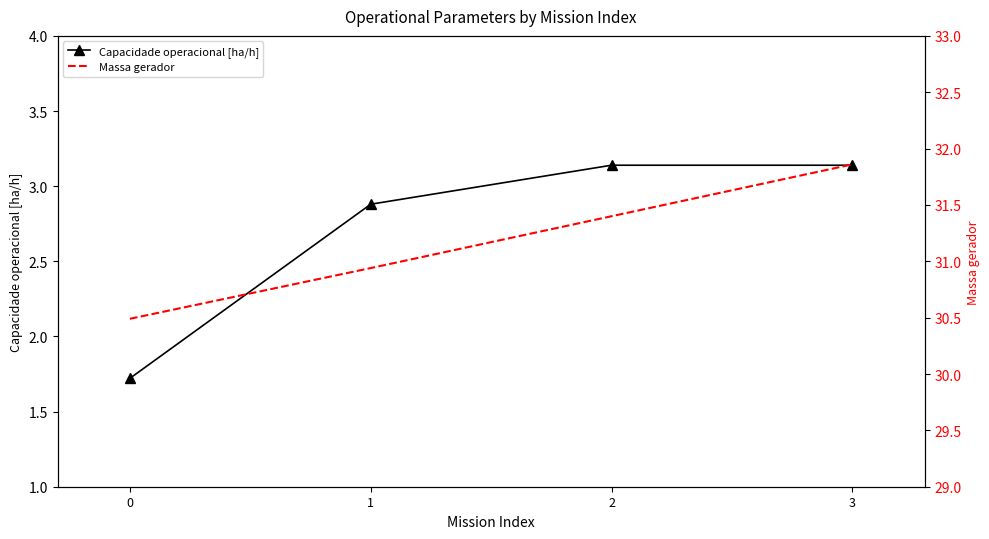

What are all the series names shown in the legend?

Capacidade operacional [ha/h], Massa gerador